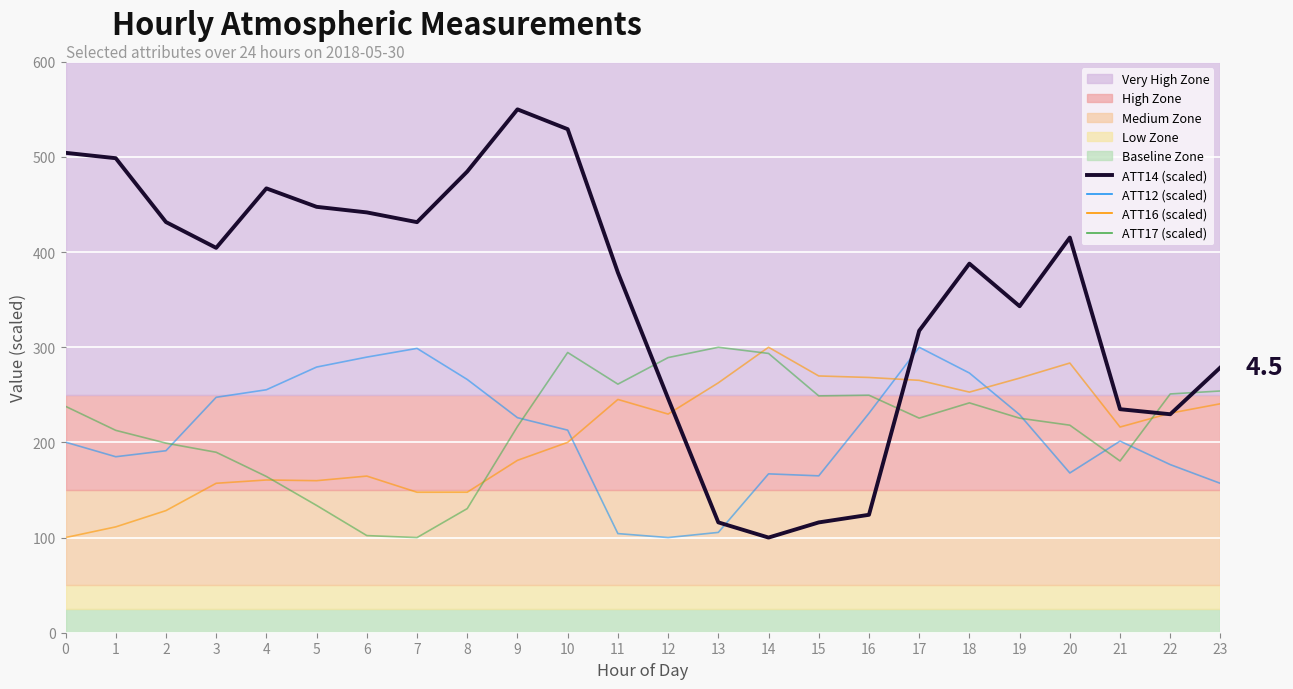

True or false: ATT12 (scaled) has more than 1 points higher than both neighbors.

True